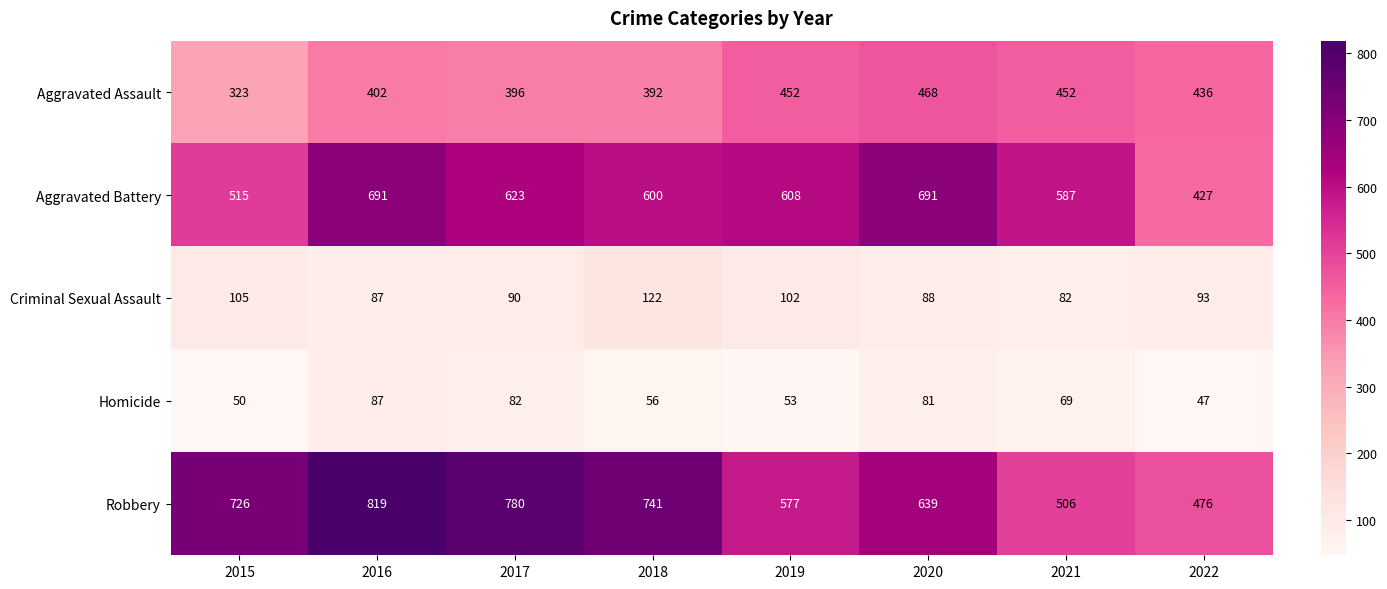

What is the smallest value displayed?

47